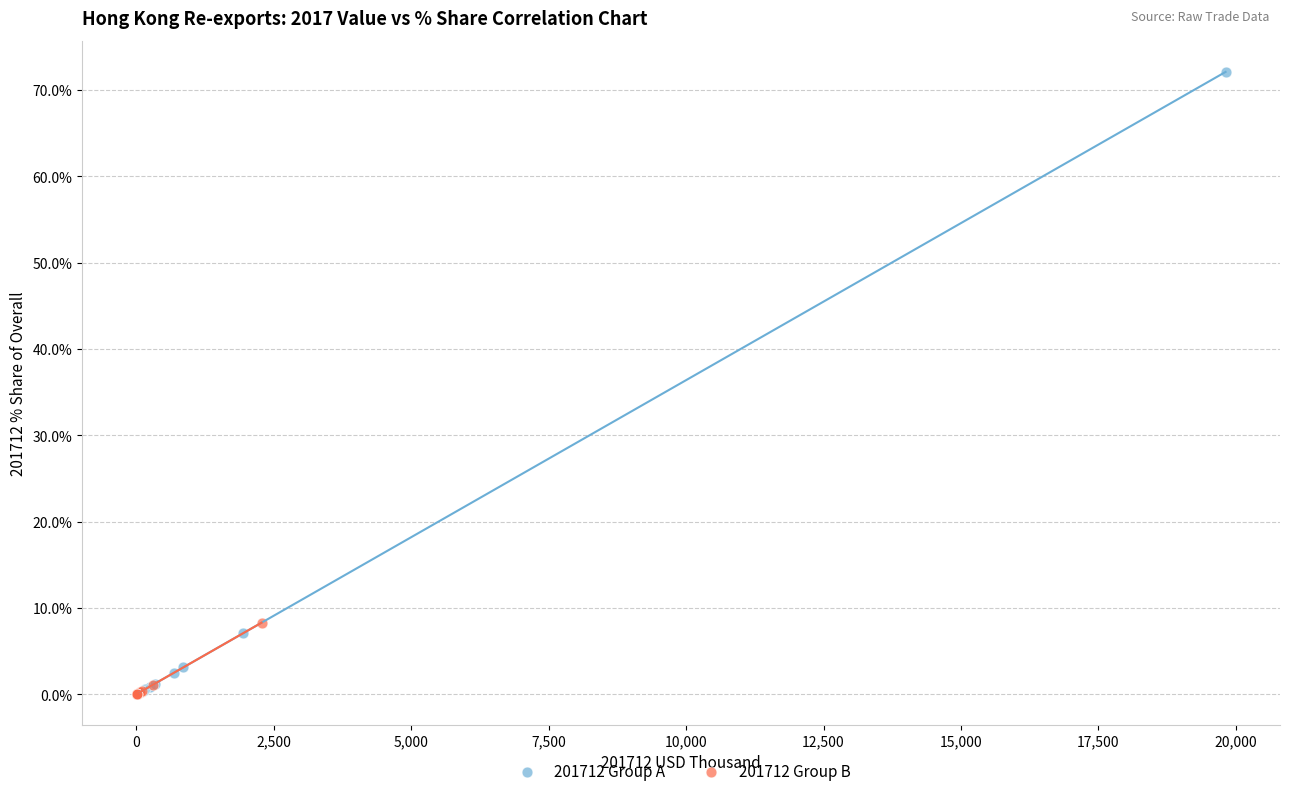

Which series has the widest spread of Y values?

201712 Group A